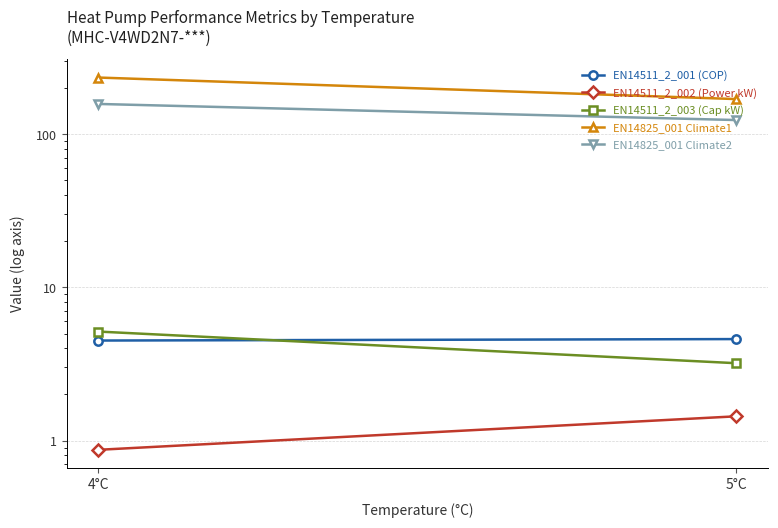

Between 4°C and 5°C, which series saw the biggest shift?

EN14825_001 Climate1